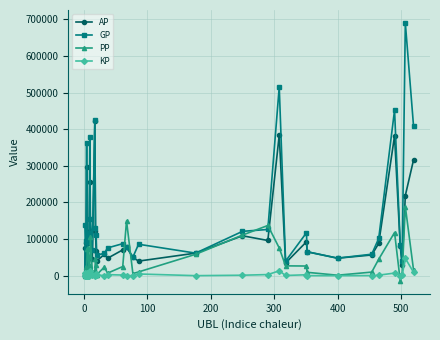

What is the value of the GP point at the 10th from the left?

68755.0